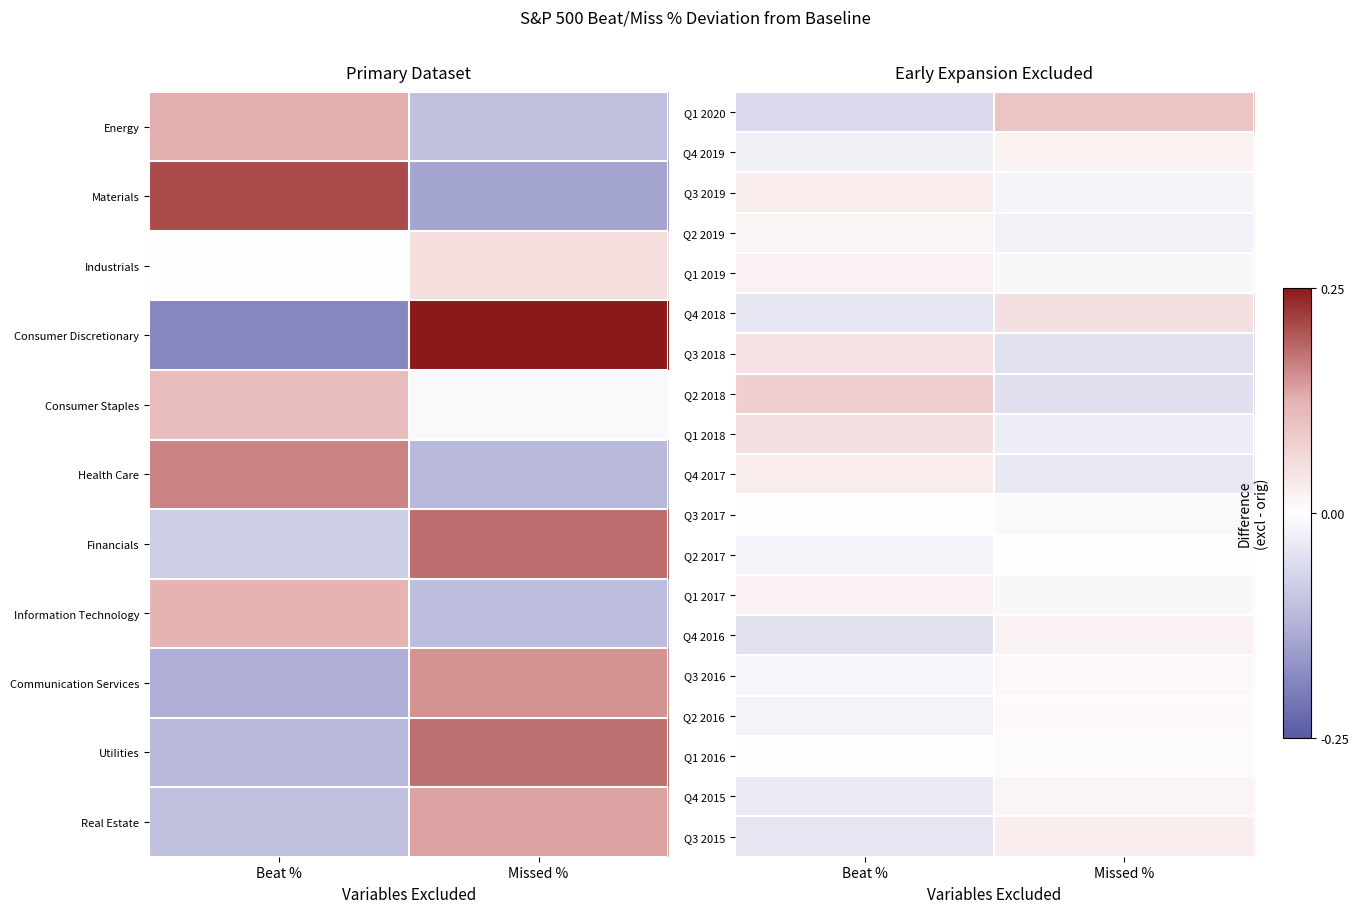

Which has a higher value, Beat % or Missed %?

Missed %